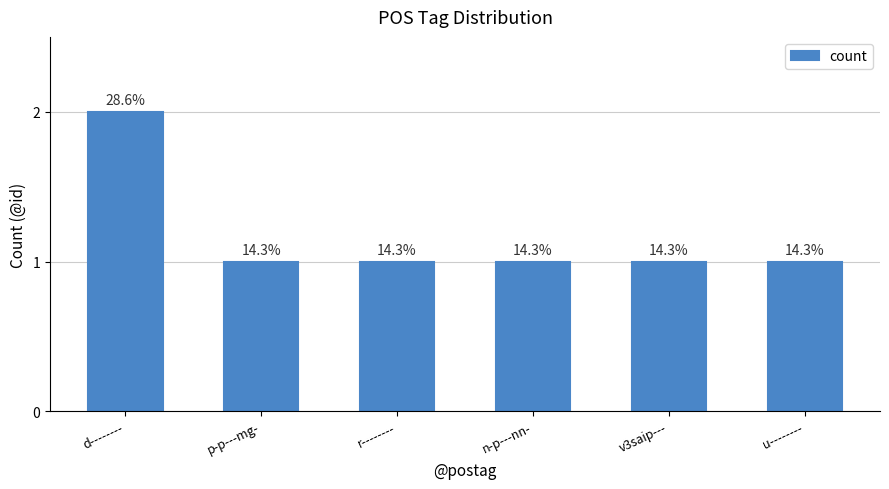

Does the chart contain stacked bars?

No